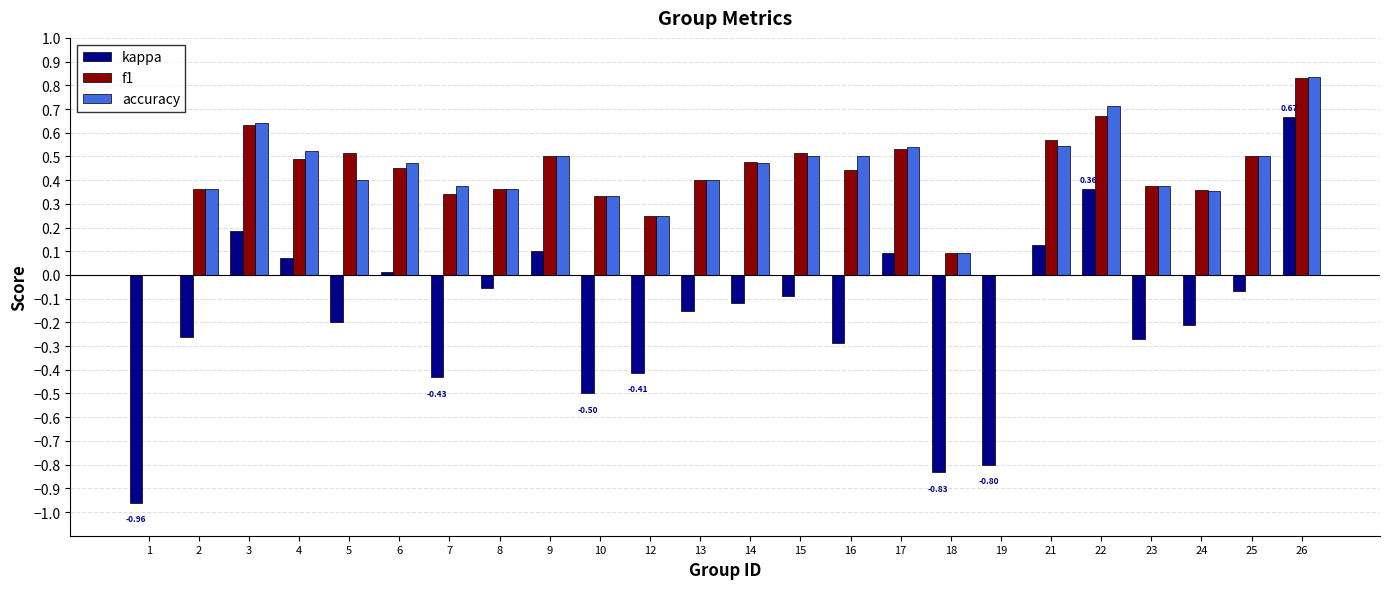

Count the number of data series in this chart.

3